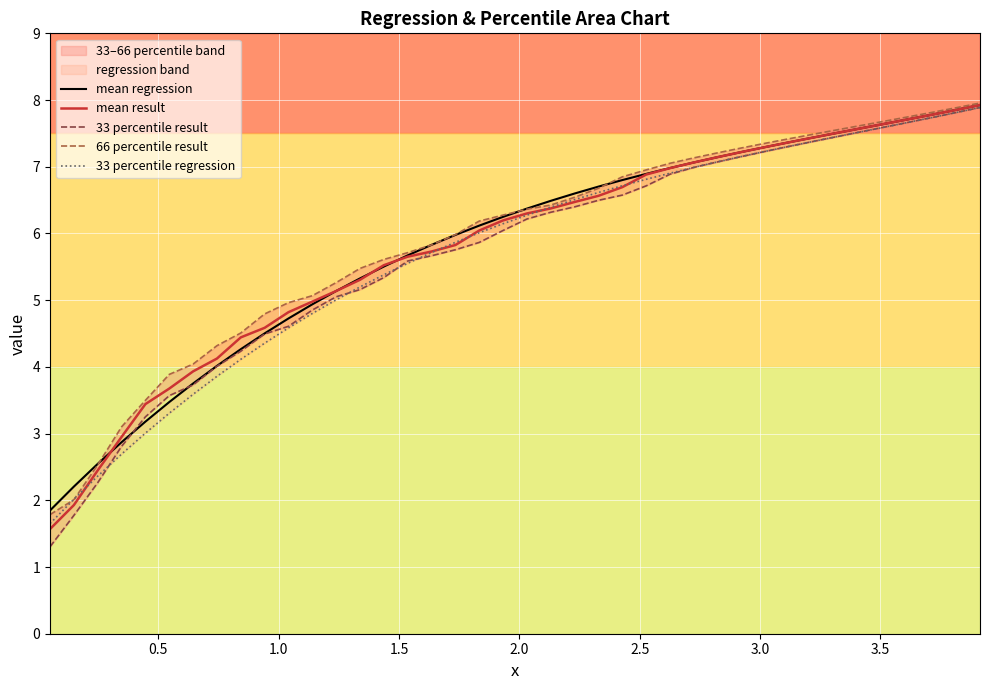

How many intersections are there between 33 percentile result and 33 percentile regression?

4